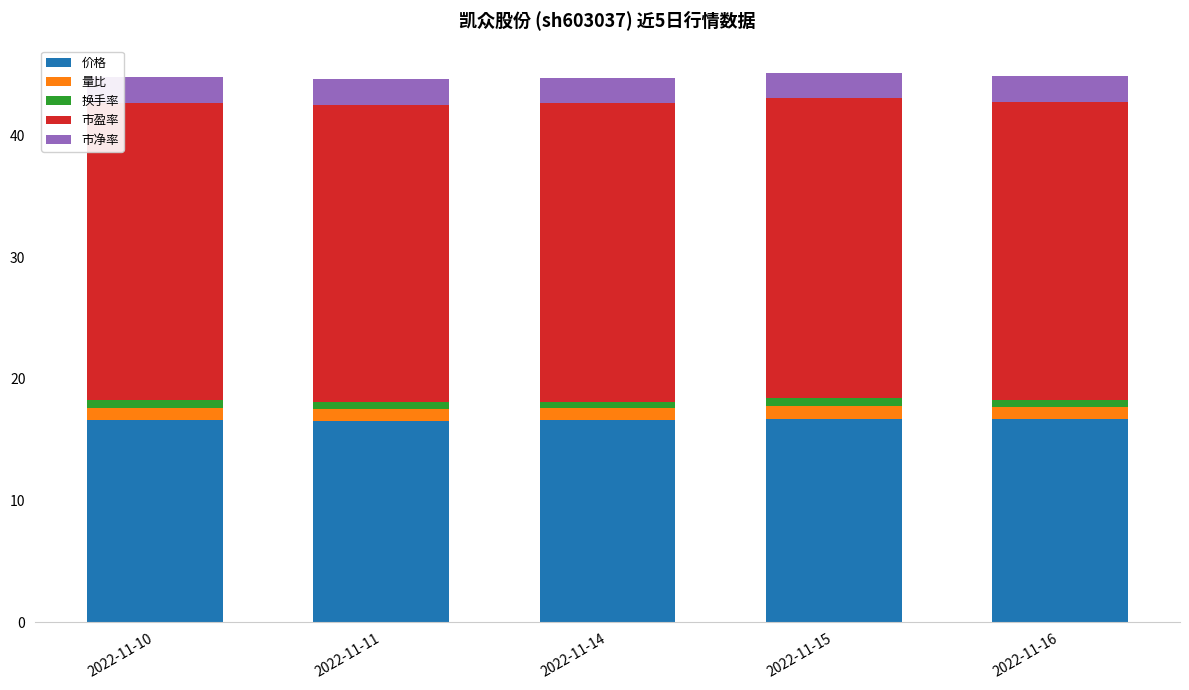

The 价格 series shows 16.6 at 2022-11-14. True or false?

True